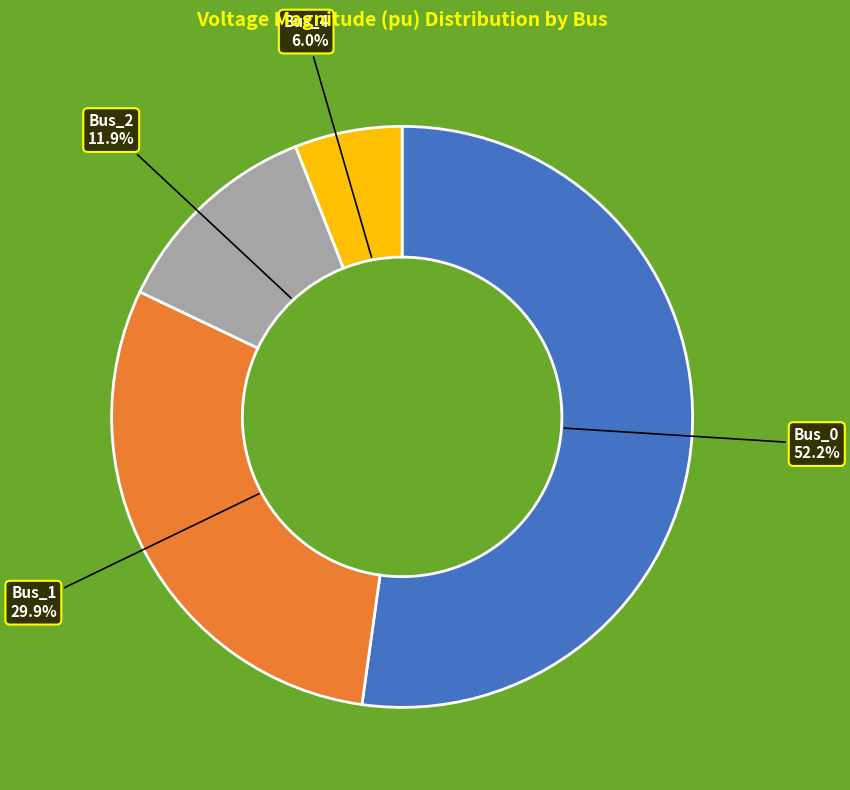

To the nearest percent, what is the difference between the Bus_0 and Bus_2 slice percentages?

40%